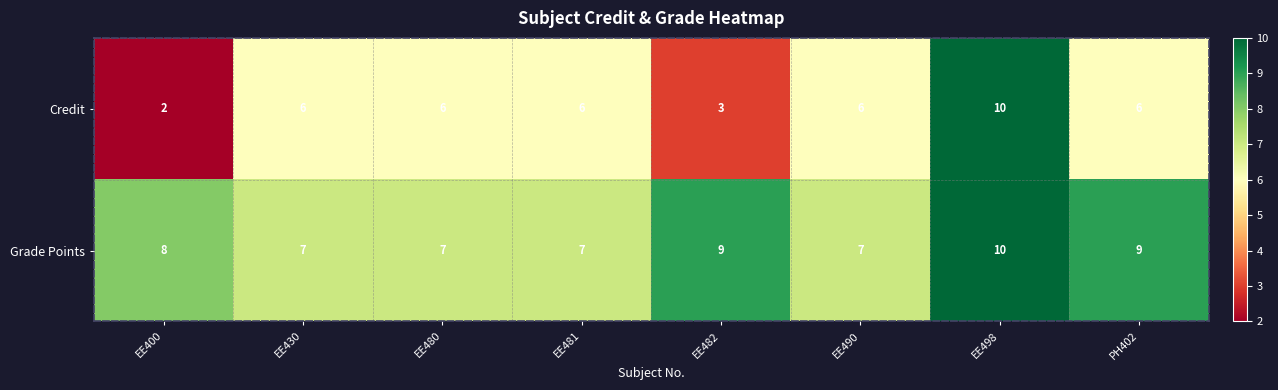

Which series changed the most between EE482 and EE498?

Credit